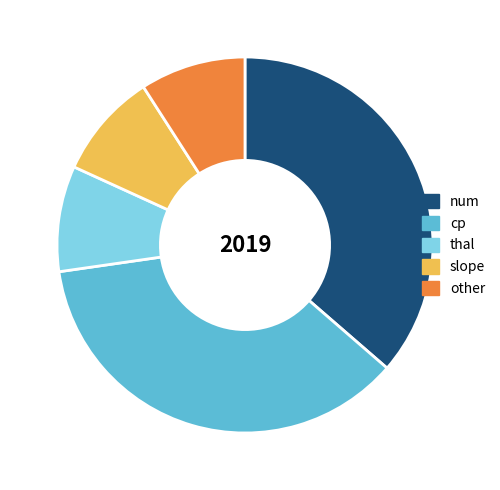

Approximately how many times larger is the value at cp compared to other?

4.0